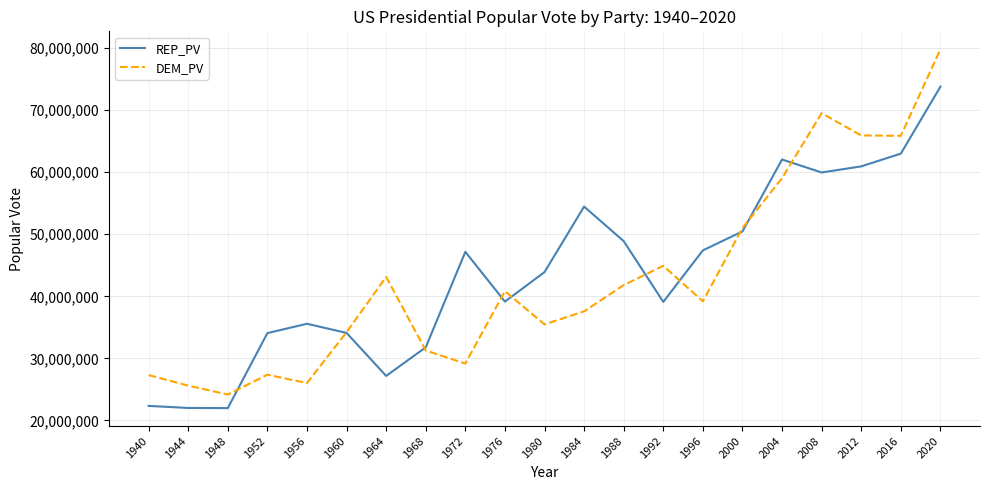

Where does the REP_PV series first go above 43903230?

1972